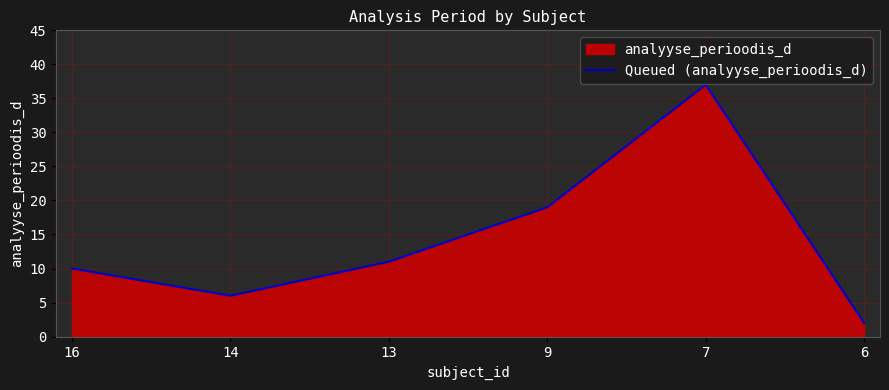

Reading left to right, list all the values displayed in this chart.

10	6	11	19	37	2